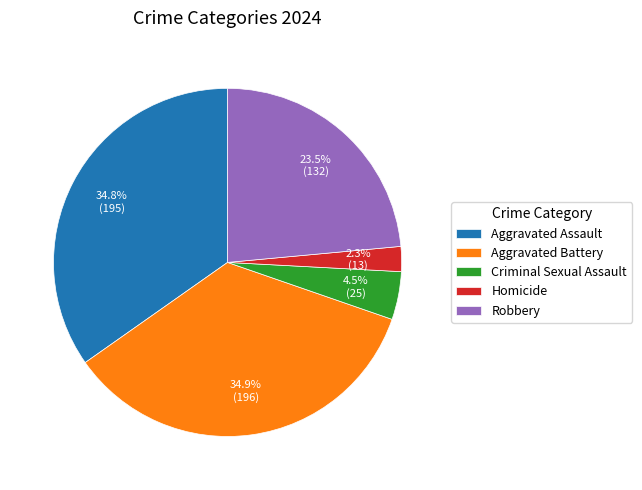

Does Aggravated Assault account for over 50% of the chart?

No